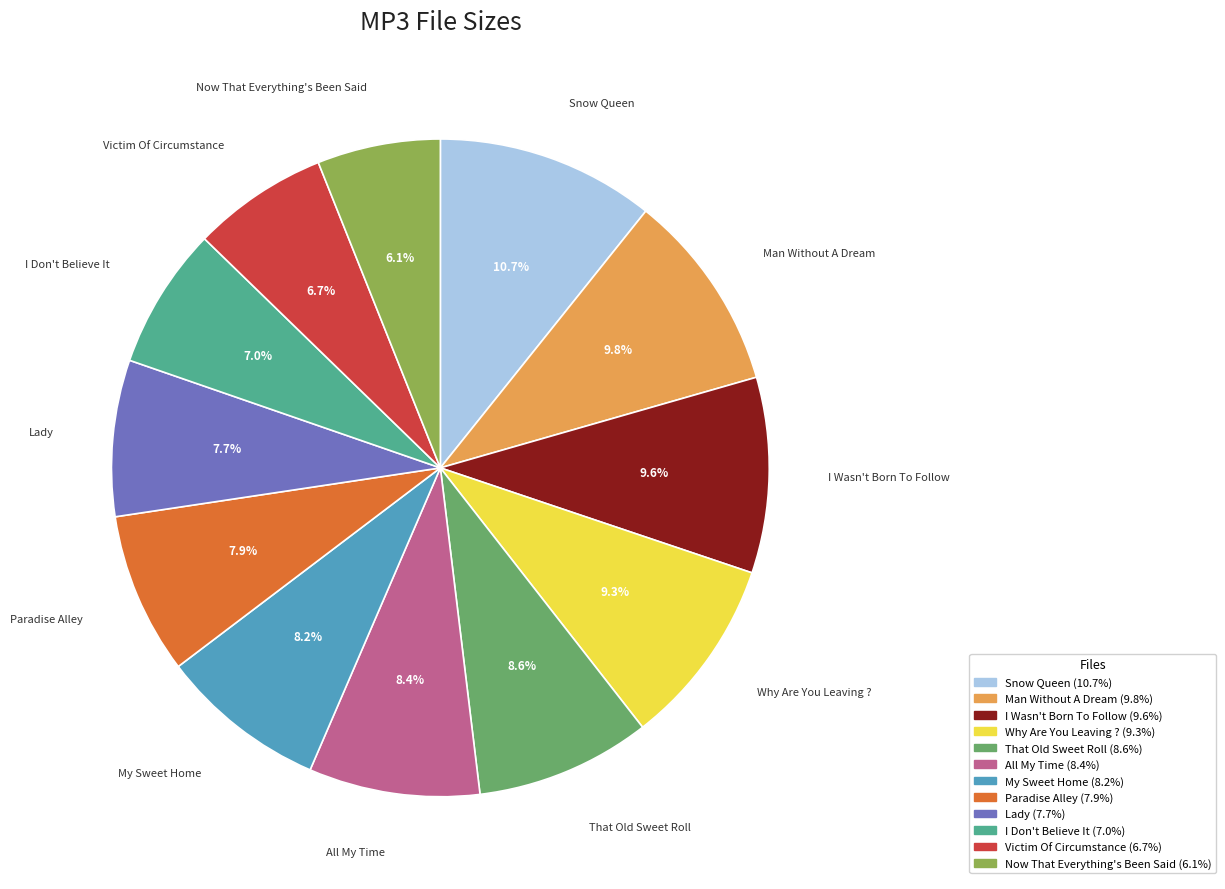

What portion of the pie excludes Victim Of Circumstance?

93.3%